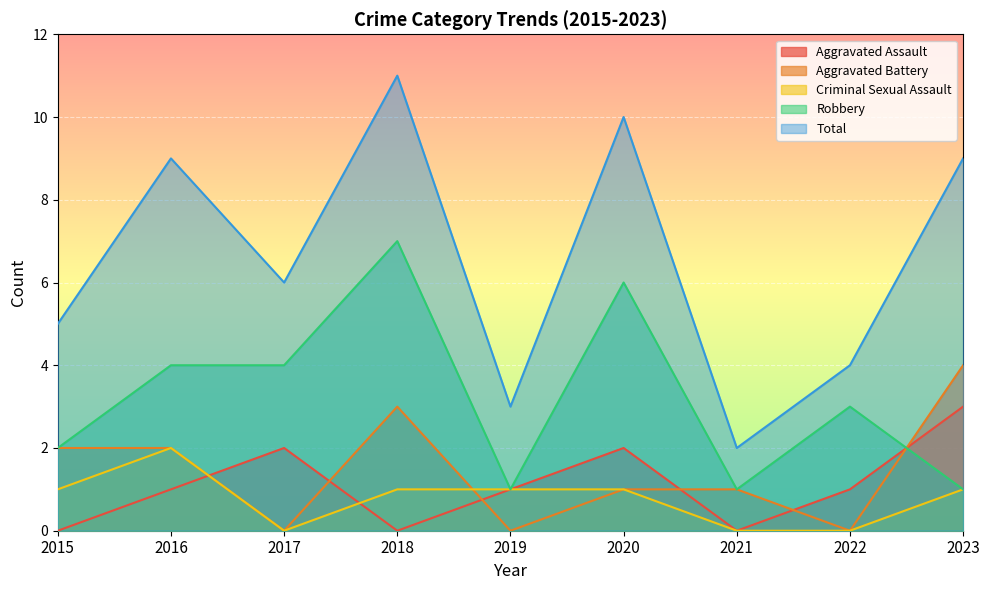

Which series has the widest spread of values?

Total